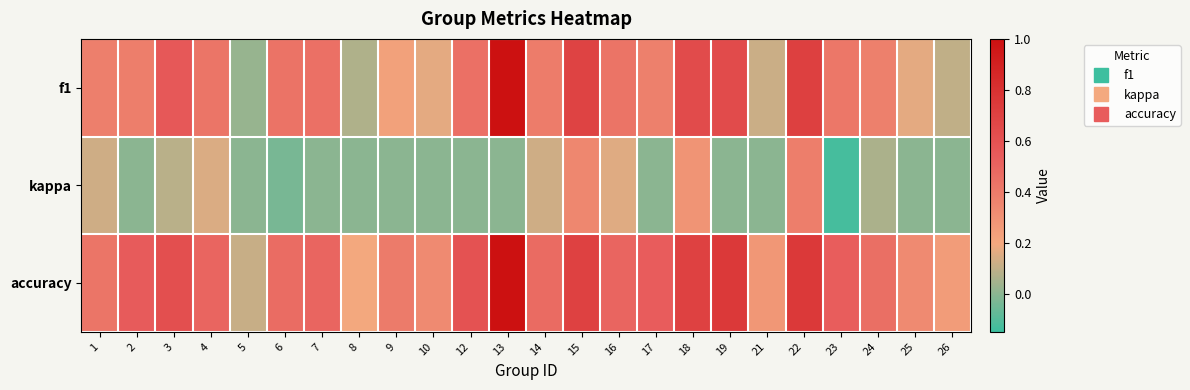

Which series has the largest total across all categories?

accuracy